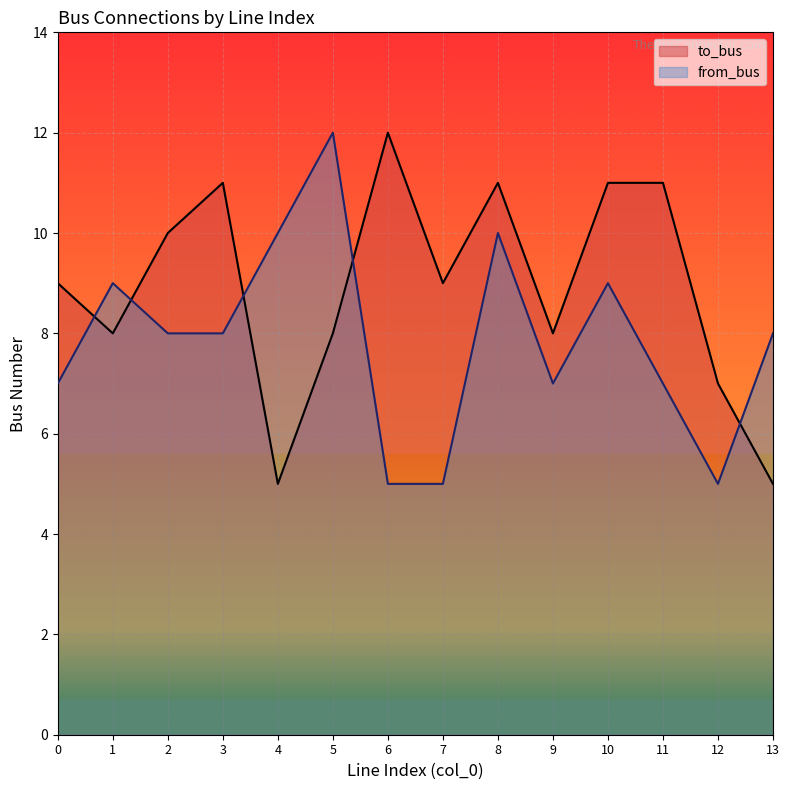

List the labels in order of from_bus value, smallest first.

6, 7, 12, 0, 9, 11, 2, 3, 13, 1, 10, 4, 8, 5